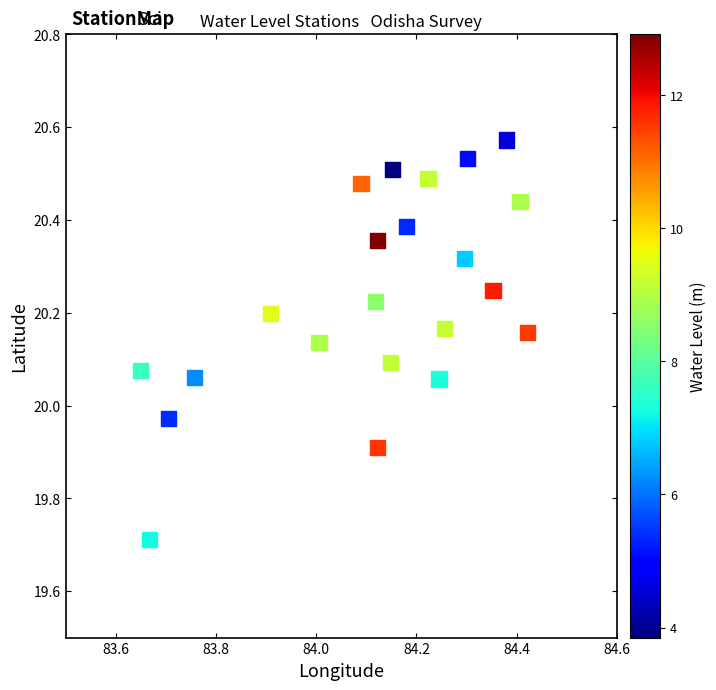

What is the range of X values (max minus min)?

0.8